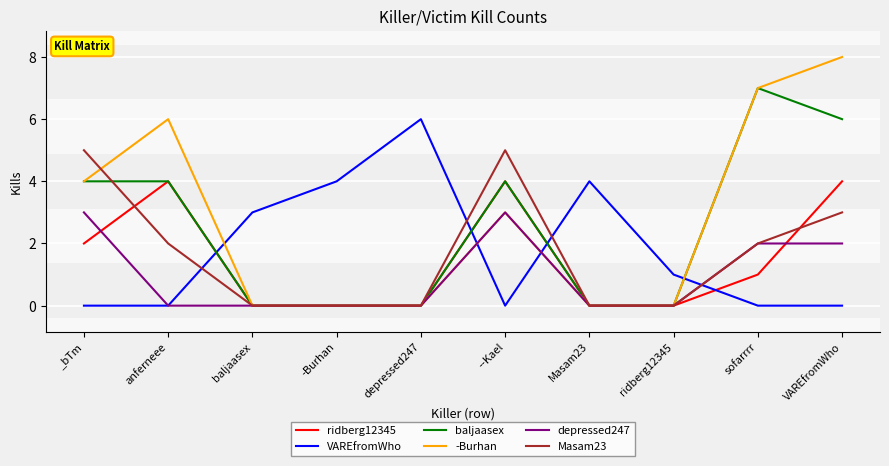

Which series has the largest total across all categories?

-Burhan